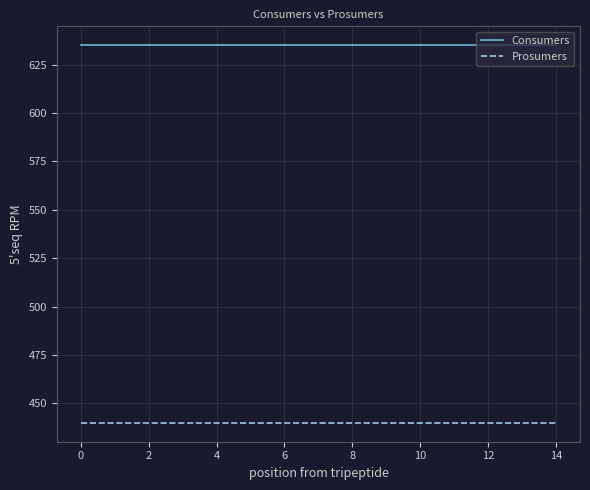

List the series in order of their overall mean, lowest first.

Prosumers, Consumers